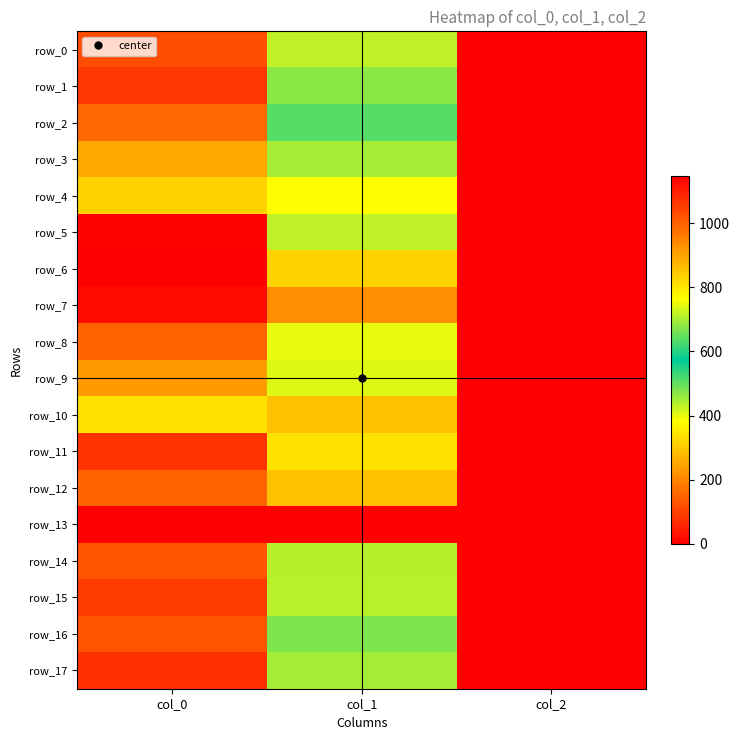

Where does the row_5 series first go above 715?

col_0